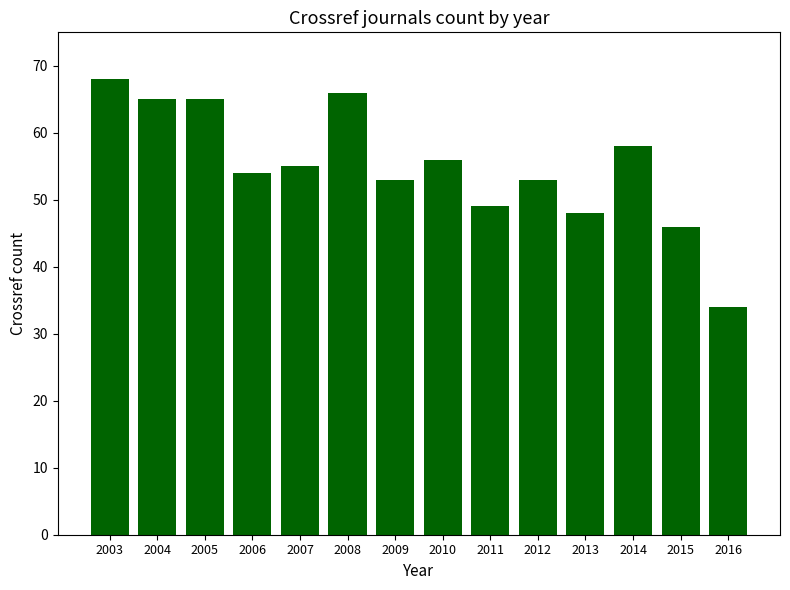

How many data points does each series have?

14